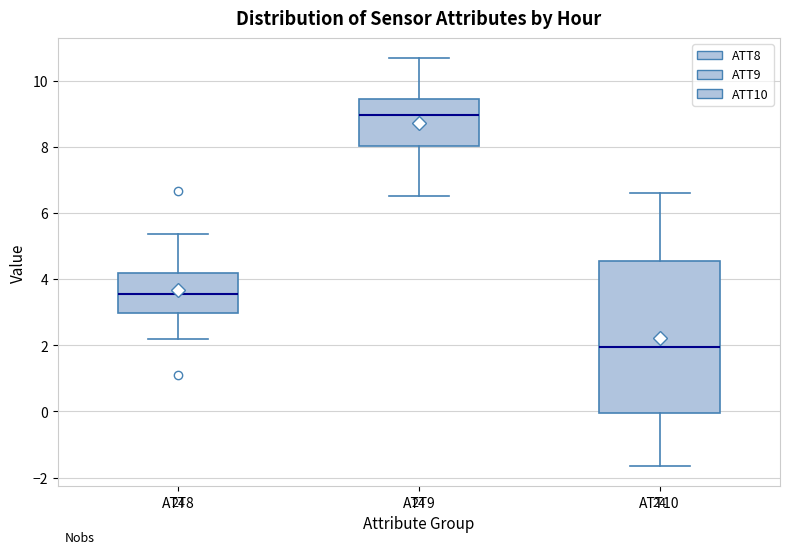

Reading left to right, read every box against the y-axis: the position of its median line, the range the box covers, and the ends of its whiskers. The values are not printed on the chart, so give them approximately, as read against the axis.

ATT8: median 3.6, box 3.0 to 4.2, whiskers 2.2 to 5.4
ATT9: median 9.0, box 8.0 to 9.4, whiskers 6.6 to 10.6
ATT10: median 2.0, box 0.0 to 4.6, whiskers -1.6 to 6.6